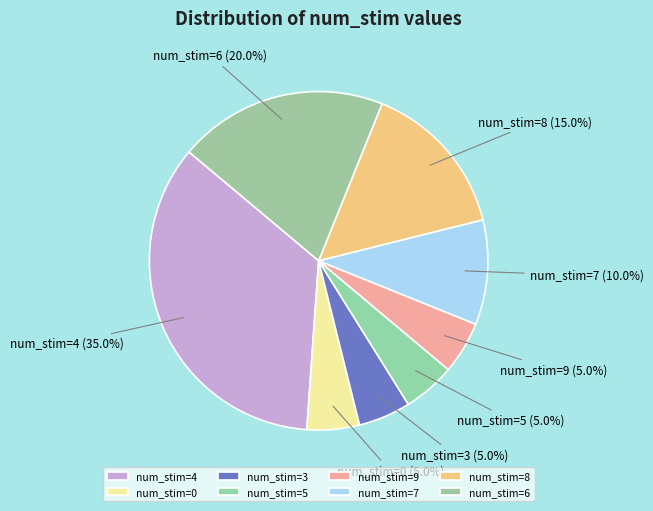

What is the largest slice in the pie chart?

num_stim=4